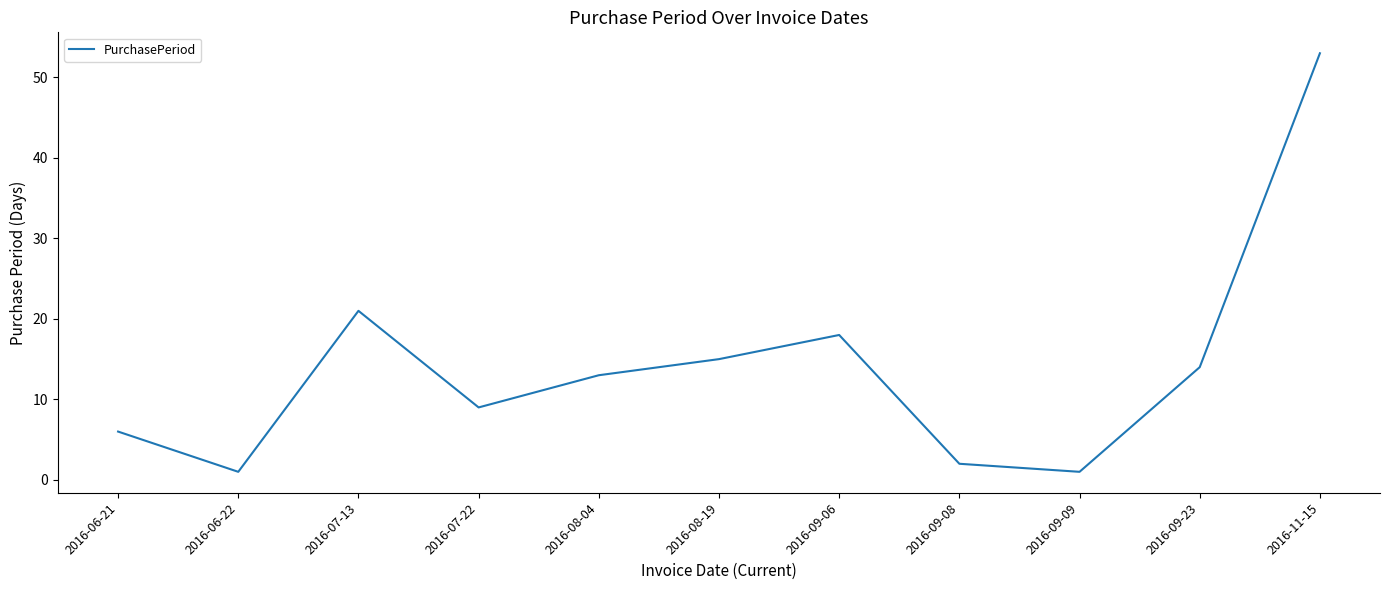

What is the maximum value shown in the chart?

53